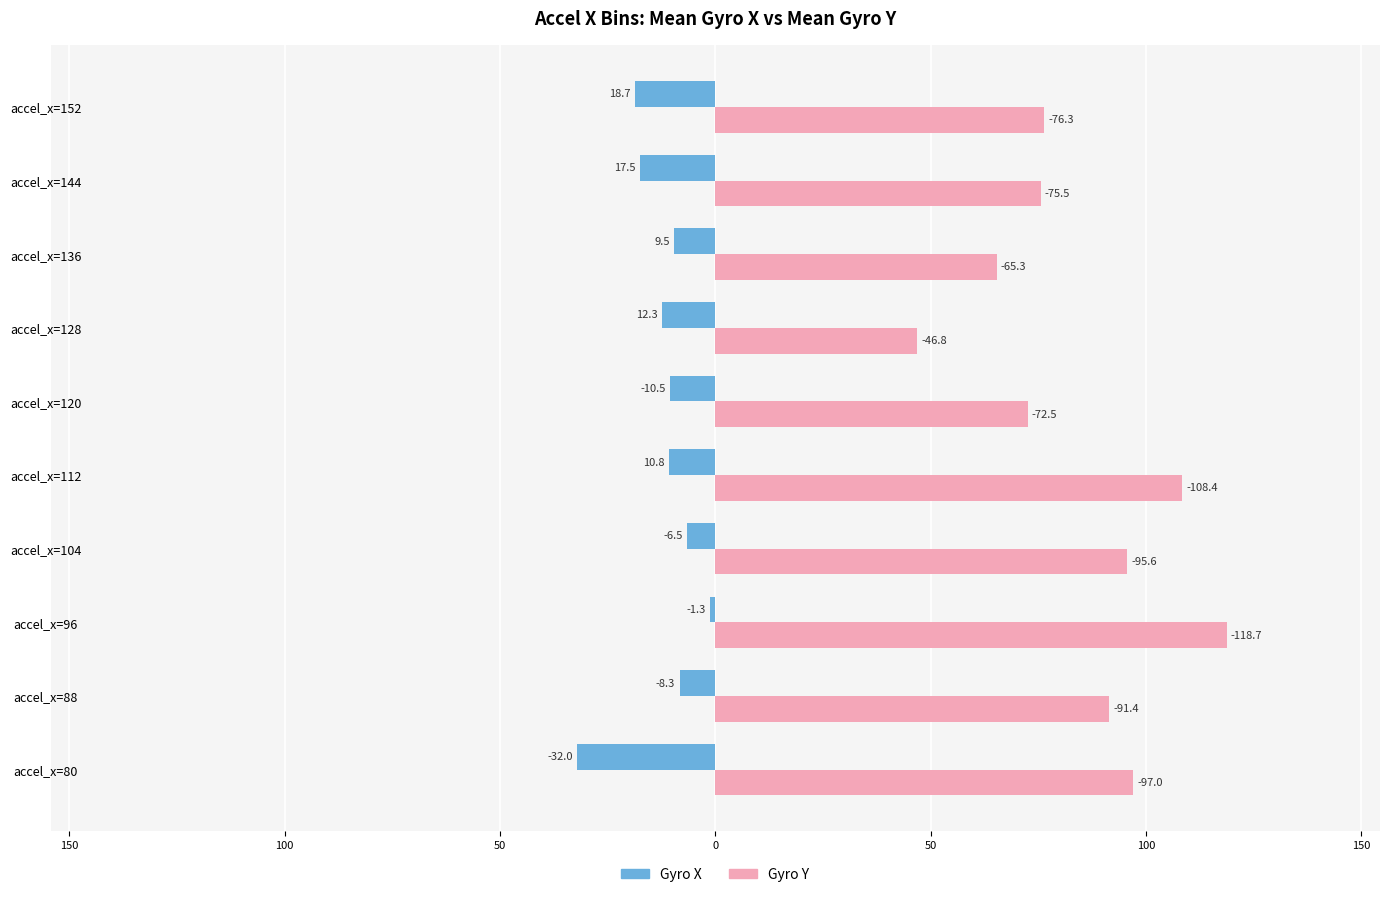

What are all the series names shown in the legend?

Gyro X, Gyro Y